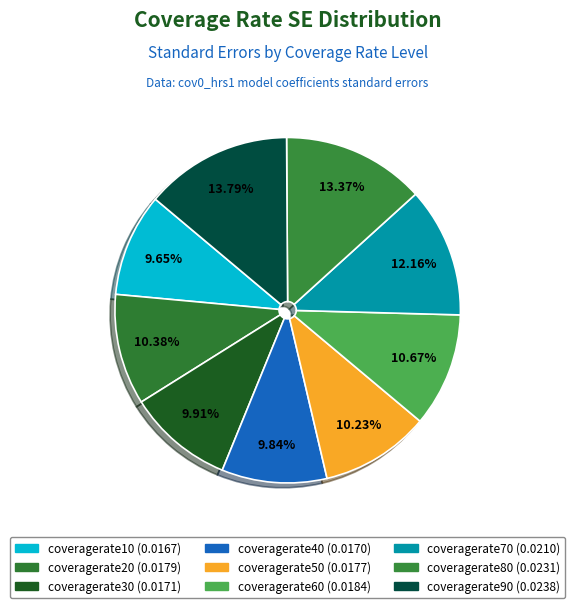

To the nearest percent, what portion does coveragerate30 represent?

10%